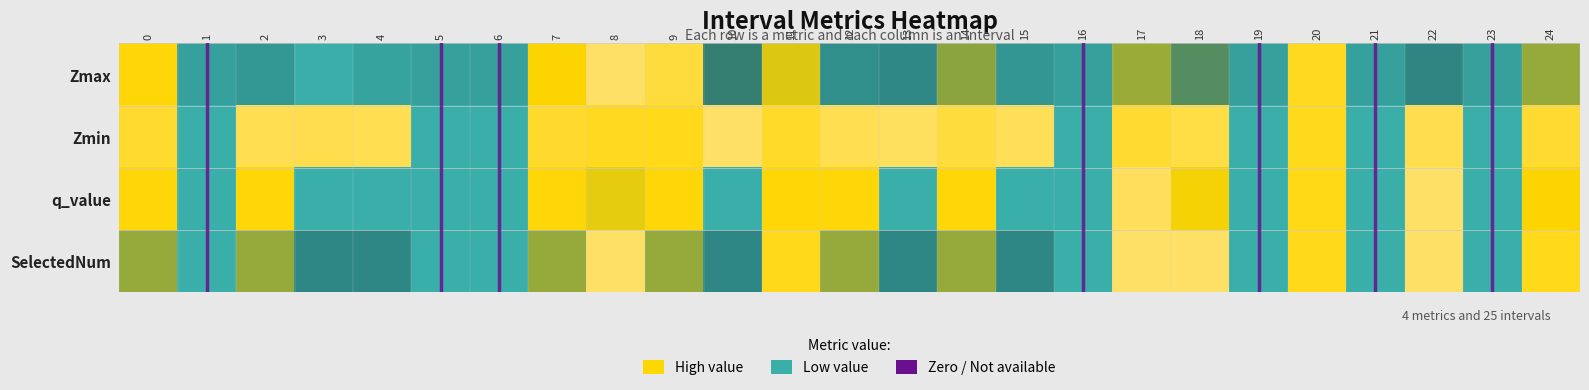

Reading left to right, what are all the values shown in this chart?

Zmax: 0=0.7	1=0.1	2=0.1	3=0.0	4=0.1	5=0.1	6=0.1	7=0.7	8=1.0	9=0.9	10=0.3	11=0.6	12=0.2	13=0.2	14=0.5	15=0.2	16=0.1	17=0.5	18=0.4	19=0.1	20=0.8	21=0.1	22=0.3	23=0.1	24=0.5
Zmin: 0=0.8	1=0.0	2=0.9	3=0.9	4=0.9	5=0.0	6=0.0	7=0.8	8=0.8	9=0.8	10=1.0	11=0.8	12=0.9	13=1.0	14=0.9	15=1.0	16=0.0	17=0.8	18=0.9	19=0.0	20=0.8	21=0.0	22=0.9	23=0.0	24=0.8
q_value: 0=0.7	1=0.0	2=0.7	3=0.0	4=0.0	5=0.0	6=0.0	7=0.7	8=0.6	9=0.7	10=0.0	11=0.7	12=0.7	13=0.0	14=0.7	15=0.0	16=0.0	17=1.0	18=0.7	19=0.0	20=0.7	21=0.0	22=1.0	23=0.0	24=0.7
SelectedNum: 0=0.5	1=0.0	2=0.5	3=0.2	4=0.2	5=0.0	6=0.0	7=0.5	8=1.0	9=0.5	10=0.2	11=0.8	12=0.5	13=0.2	14=0.5	15=0.2	16=0.0	17=1.0	18=1.0	19=0.0	20=0.8	21=0.0	22=1.0	23=0.0	24=0.8